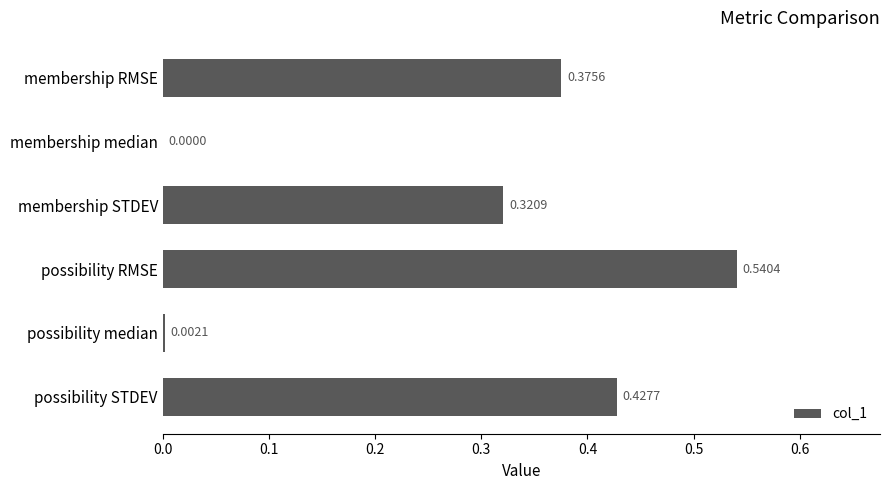

Between possibility STDEV and possibility RMSE, which is larger?

possibility RMSE